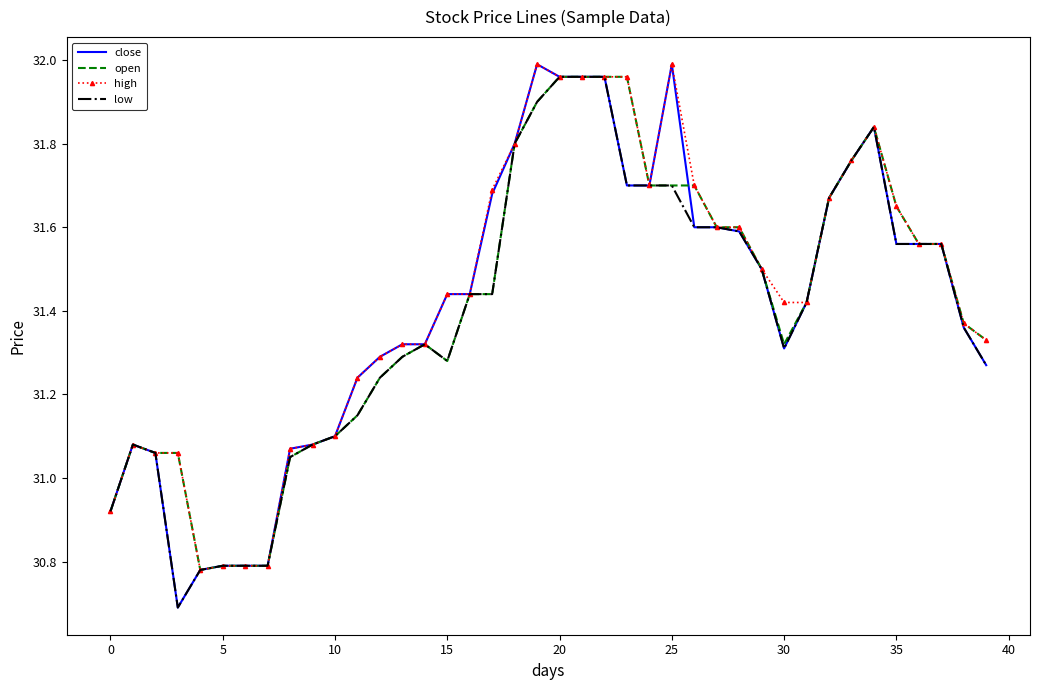

What is the minimum value shown in the chart?

30.7